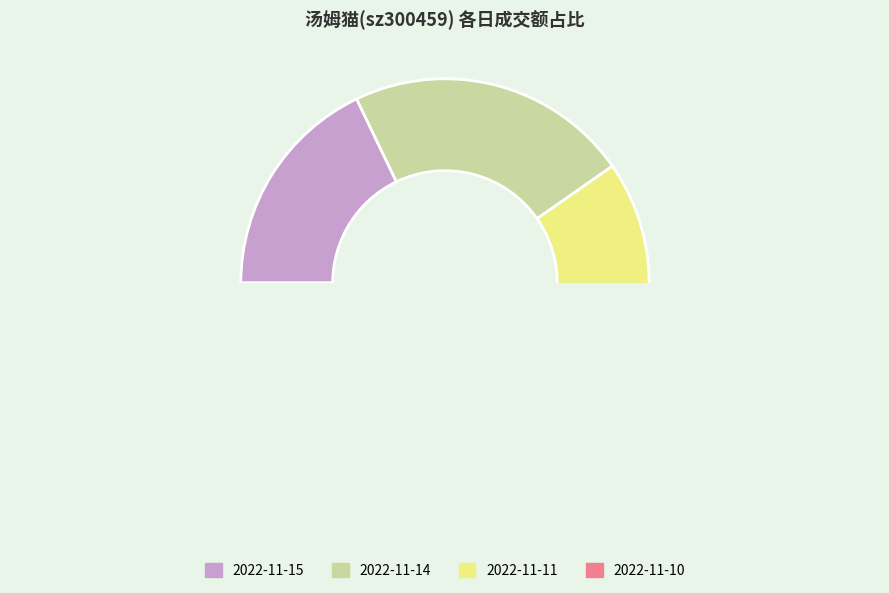

Does 2022-11-10 represent more than half of the total?

No